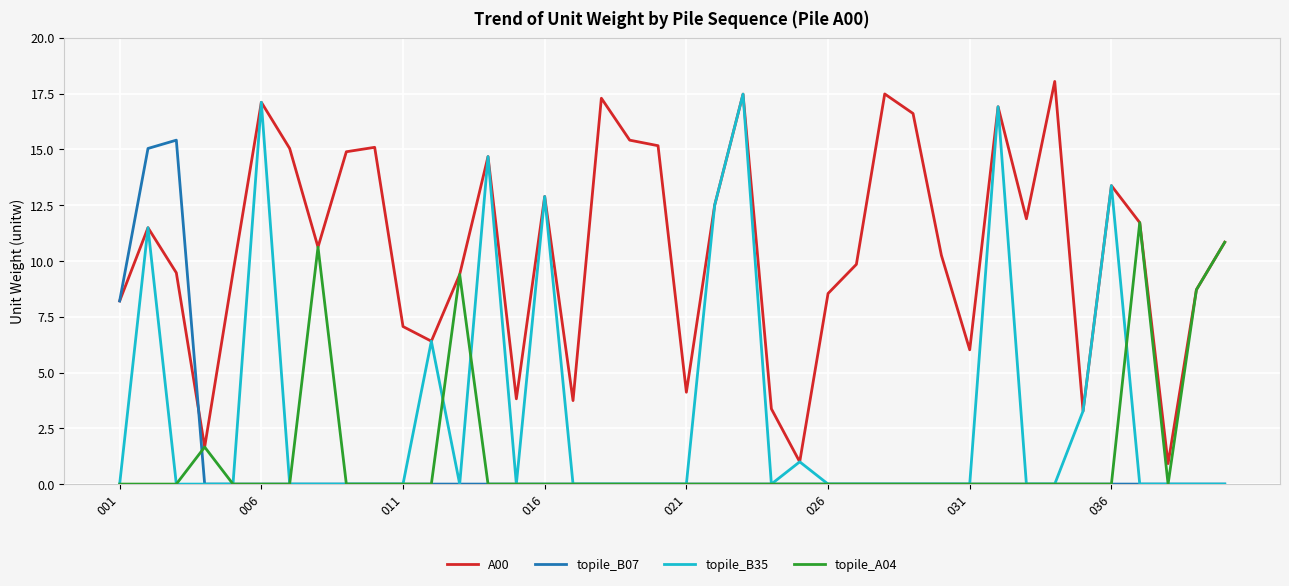

What is the lowest value of the A00 series?

0.9